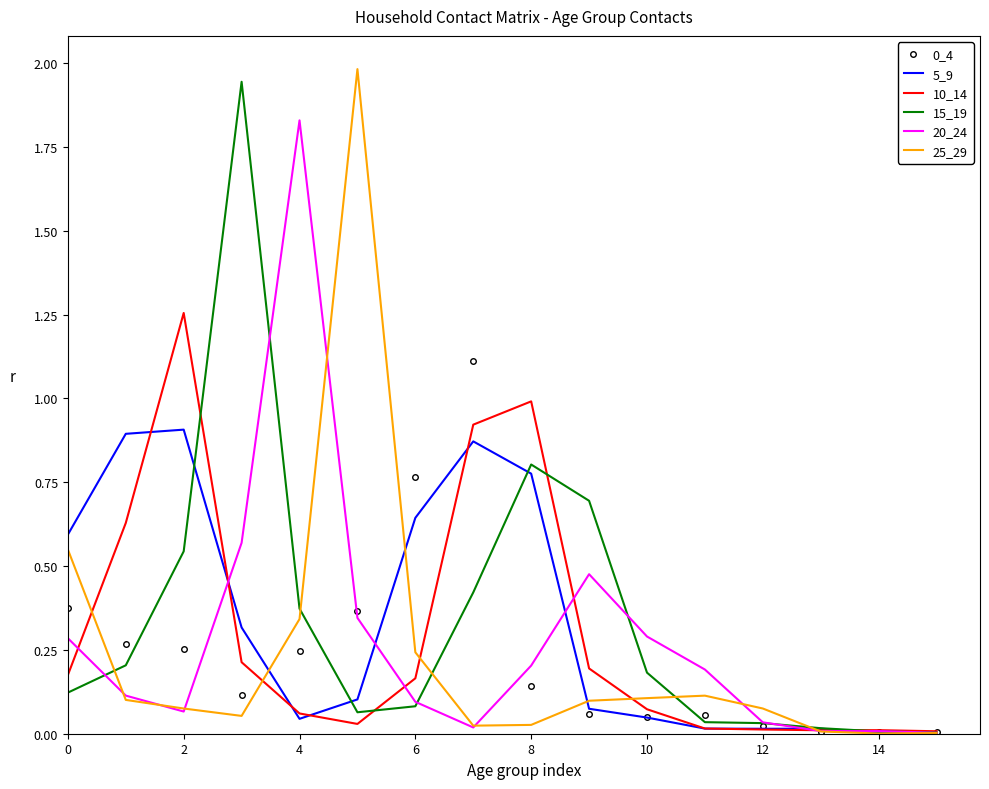

What is the greatest value displayed?

2.0